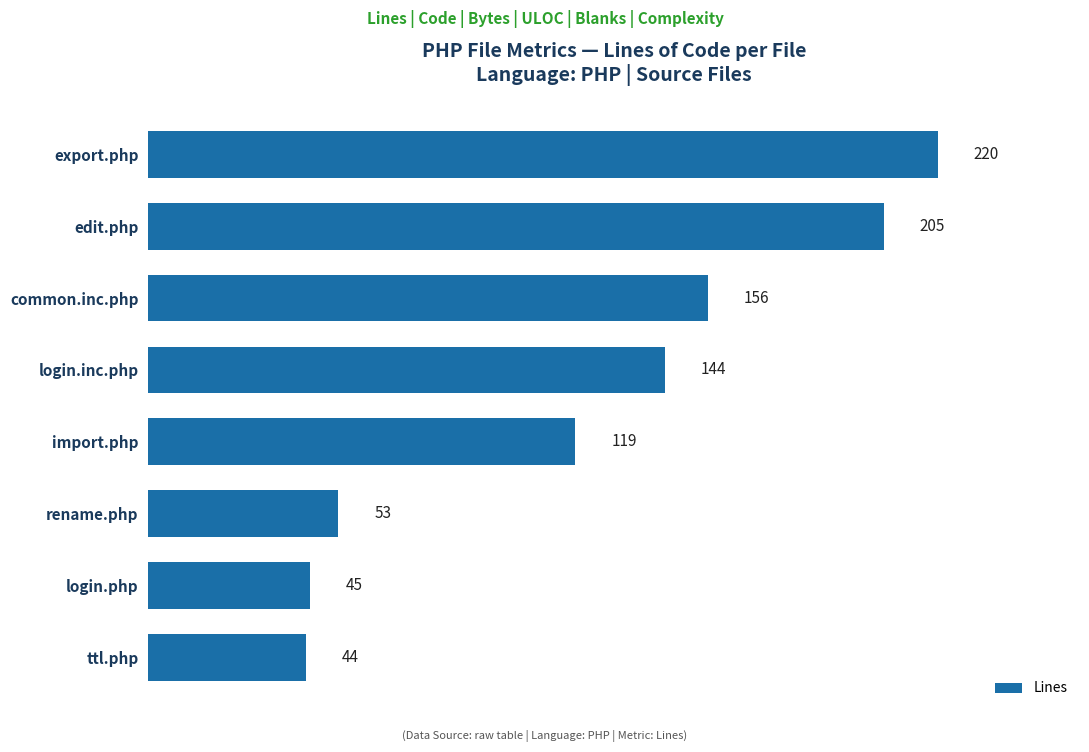

Reading bottom to top, transcribe all the data shown in this chart.

ttl.php=44	login.php=45	rename.php=53	import.php=119	login.inc.php=144	common.inc.php=156	edit.php=205	export.php=220